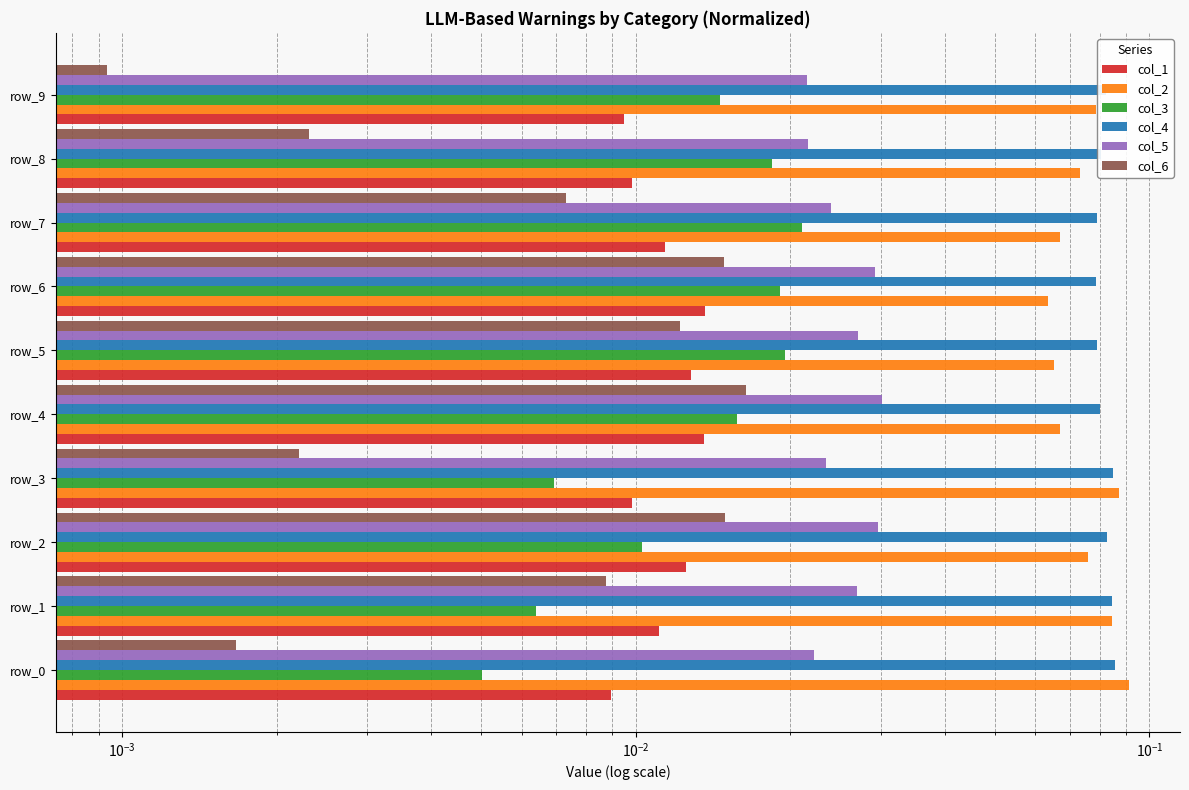

Rank the series by their maximum value, from lowest to highest.

col_1, col_6, col_3, col_5, col_4, col_2